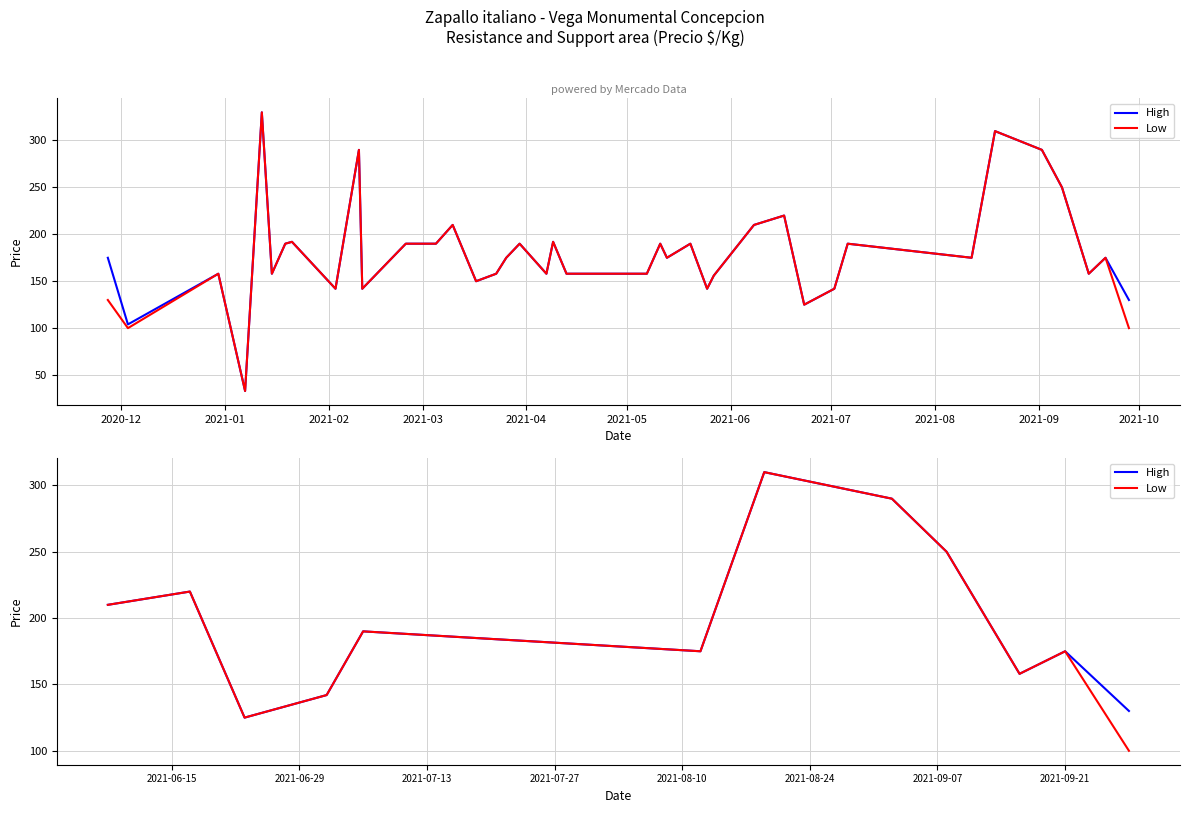

True or false: High and Low cross at least once.

False